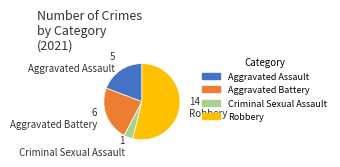

What is the largest slice in the pie chart?

Robbery